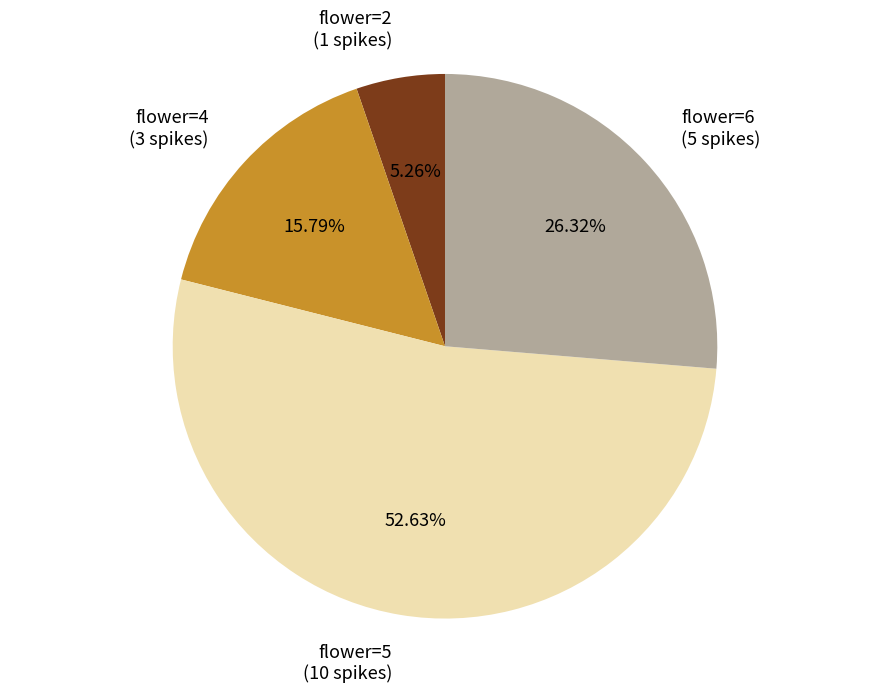

Does any single category account for the majority?

Yes